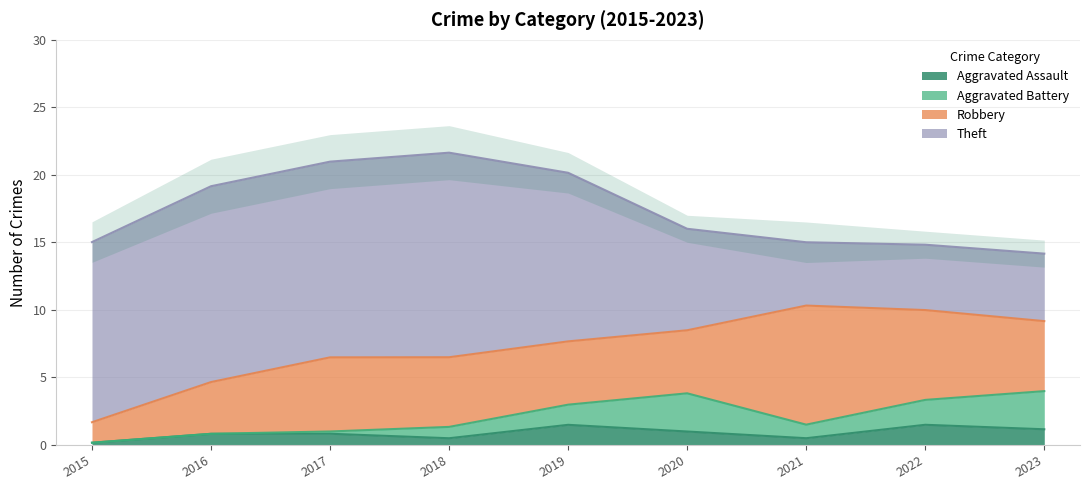

Which category has the lowest value in the Theft series?

2021